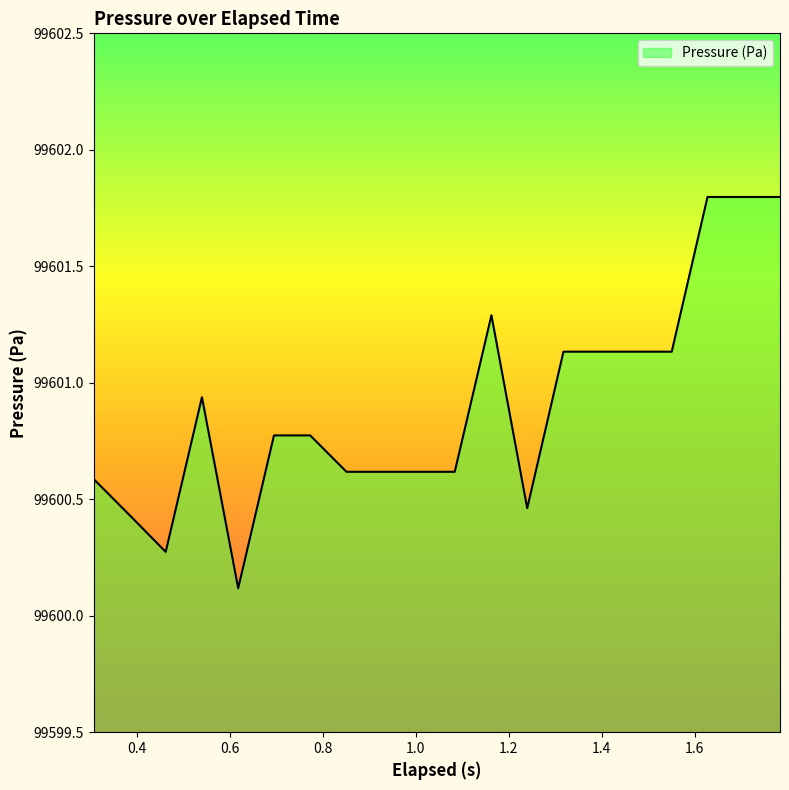

What is the maximum value shown in the chart?

99601.8